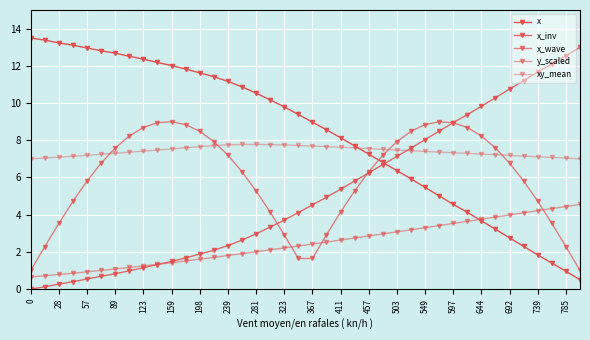

How many intersections are there between x and x_wave?

1